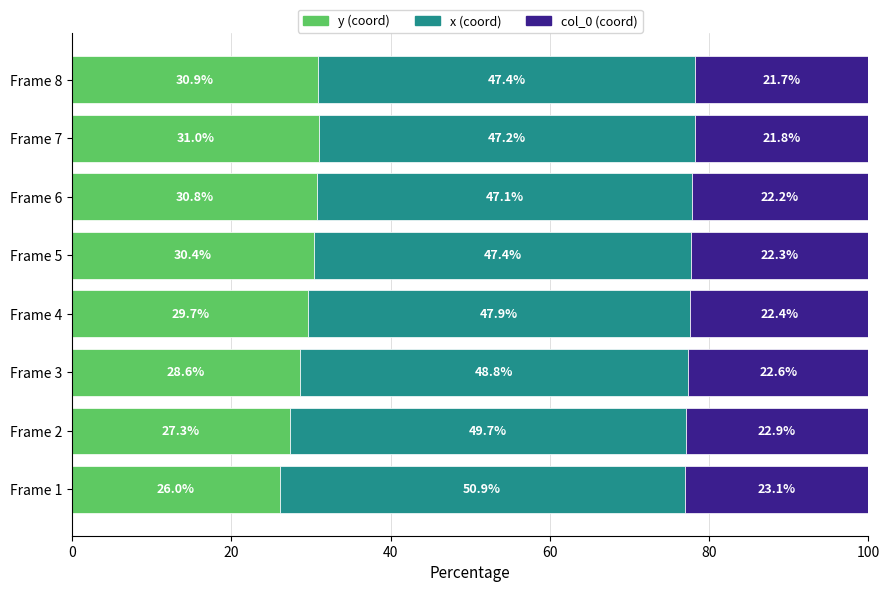

Count the number of data series in this chart.

3